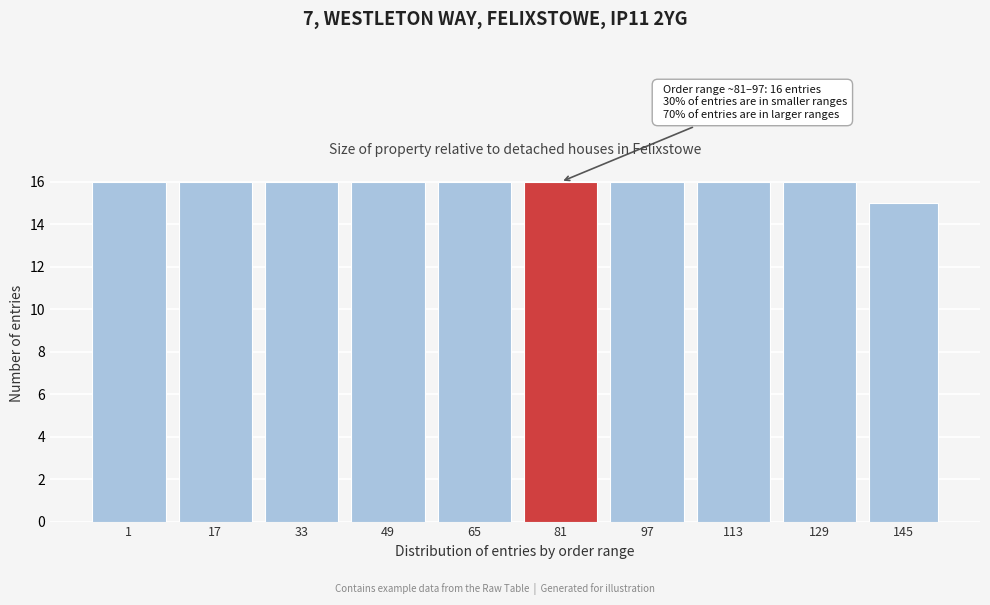

Reading left to right, transcribe all the data shown in this chart.

16	16	16	16	16	16	16	16	16	15